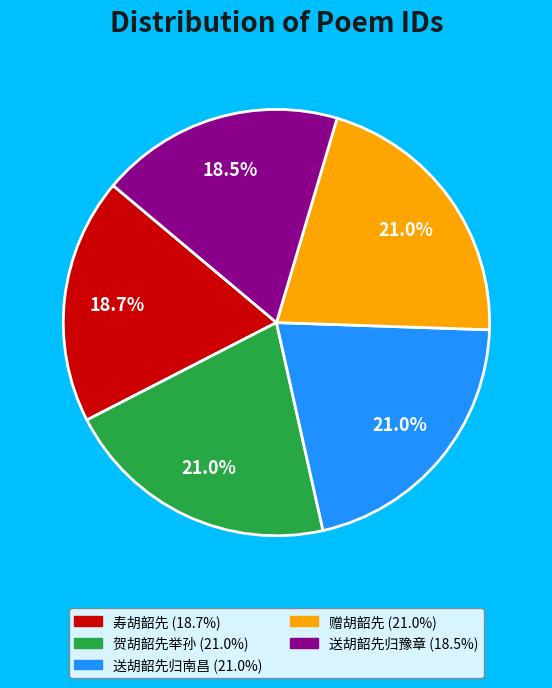

Approximately how many times larger is the value at 贺胡韶先举孙 compared to 送胡韶先归南昌?

1.0